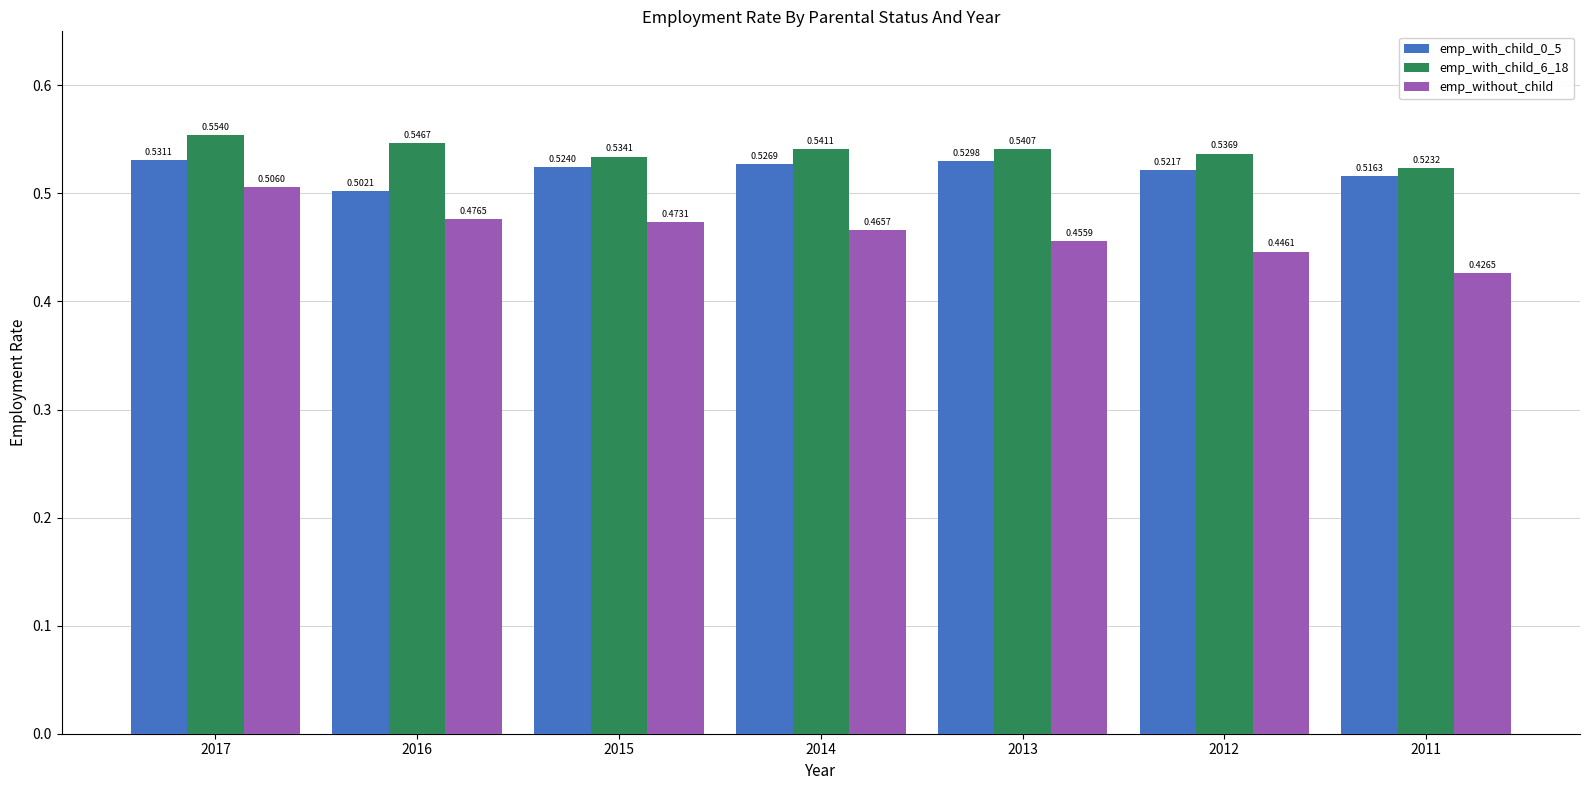

Which series has the largest range (max minus min)?

emp_without_child